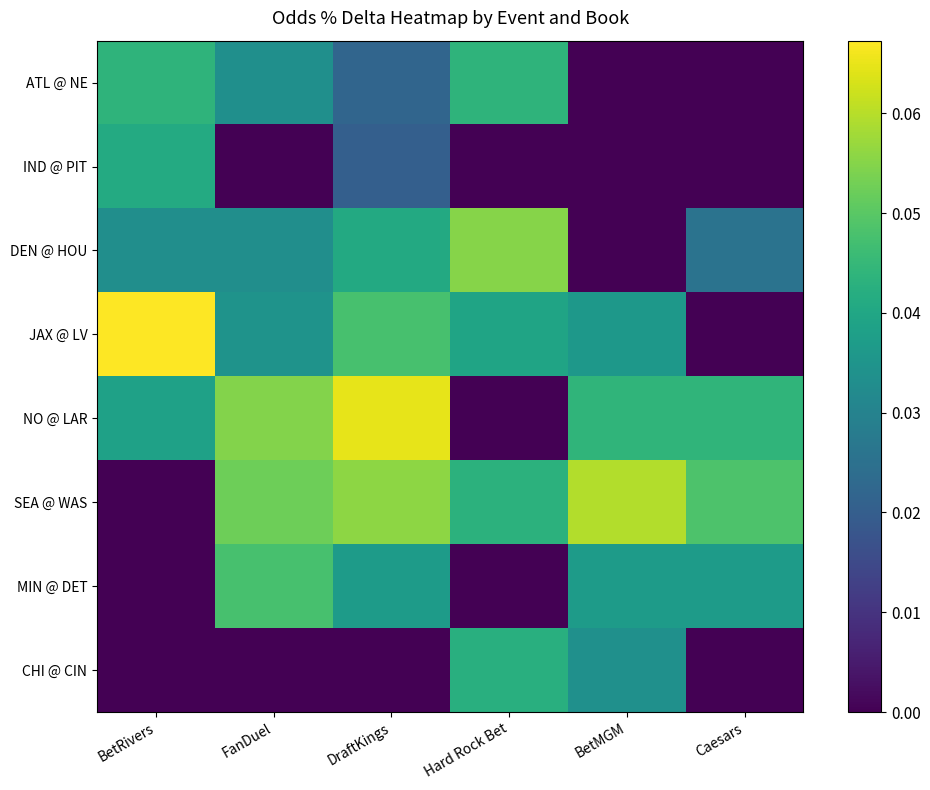

What is the difference between the highest and lowest values at Hard Rock Bet?

0.1